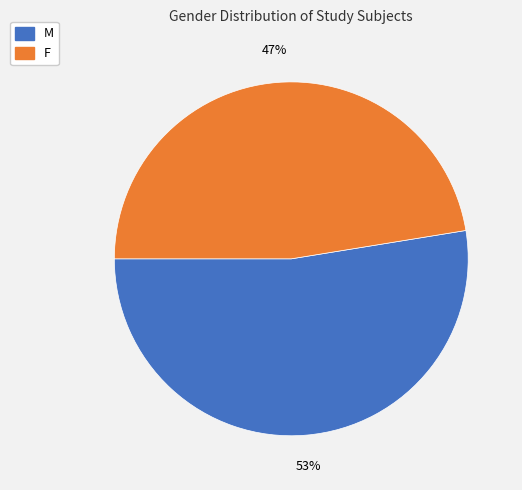

What is the majority slice?

M